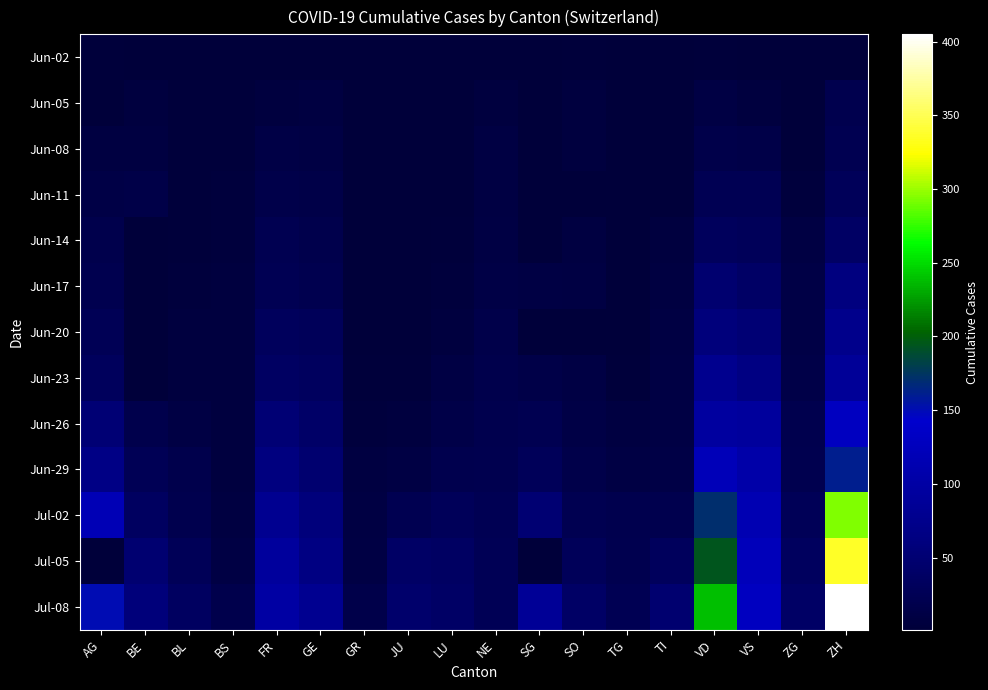

At which label does Jun-26 reach its minimum?

GR